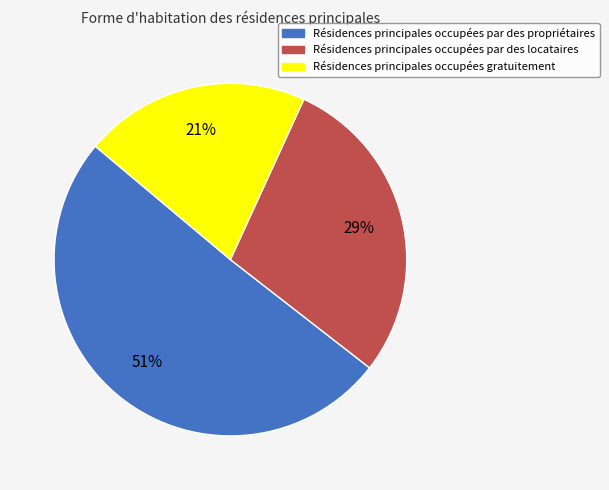

Is there any slice that represents more than half of the pie?

Yes